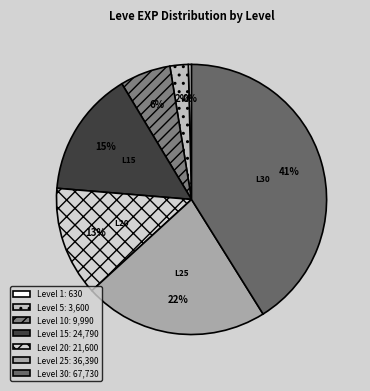

Count the number of slices in the pie.

7